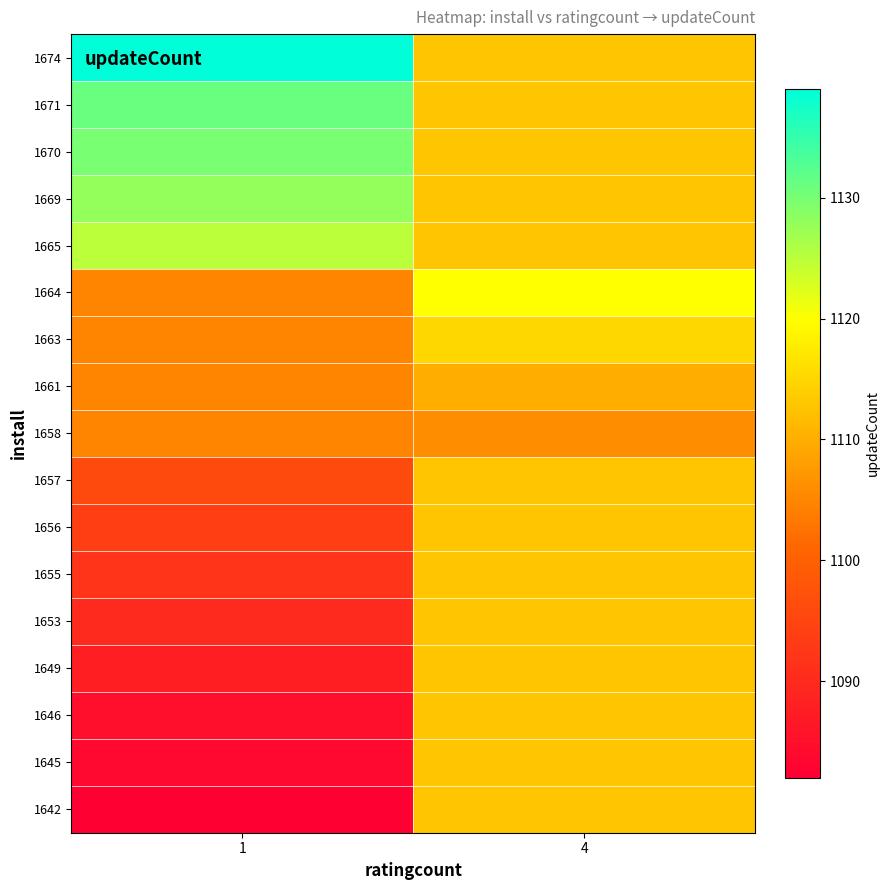

Count the number of categories in the chart.

2